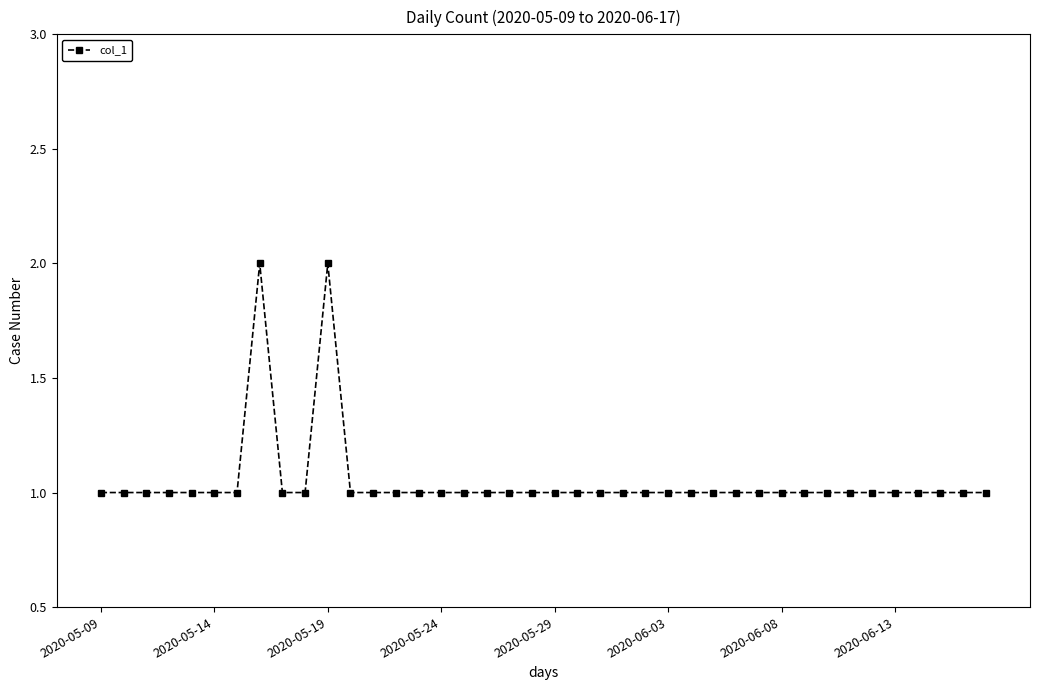

What is the minimum value shown in the chart?

1